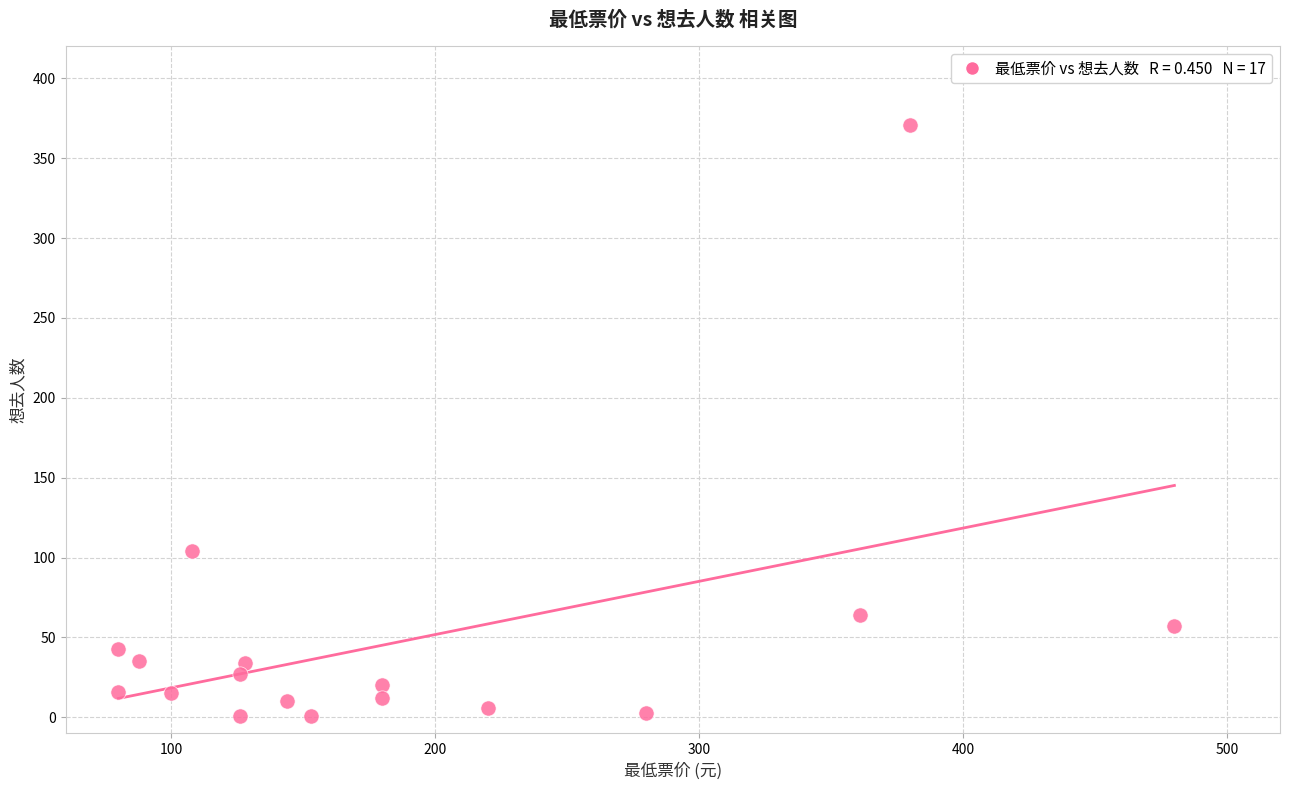

What is the range of X values (max minus min)?

400